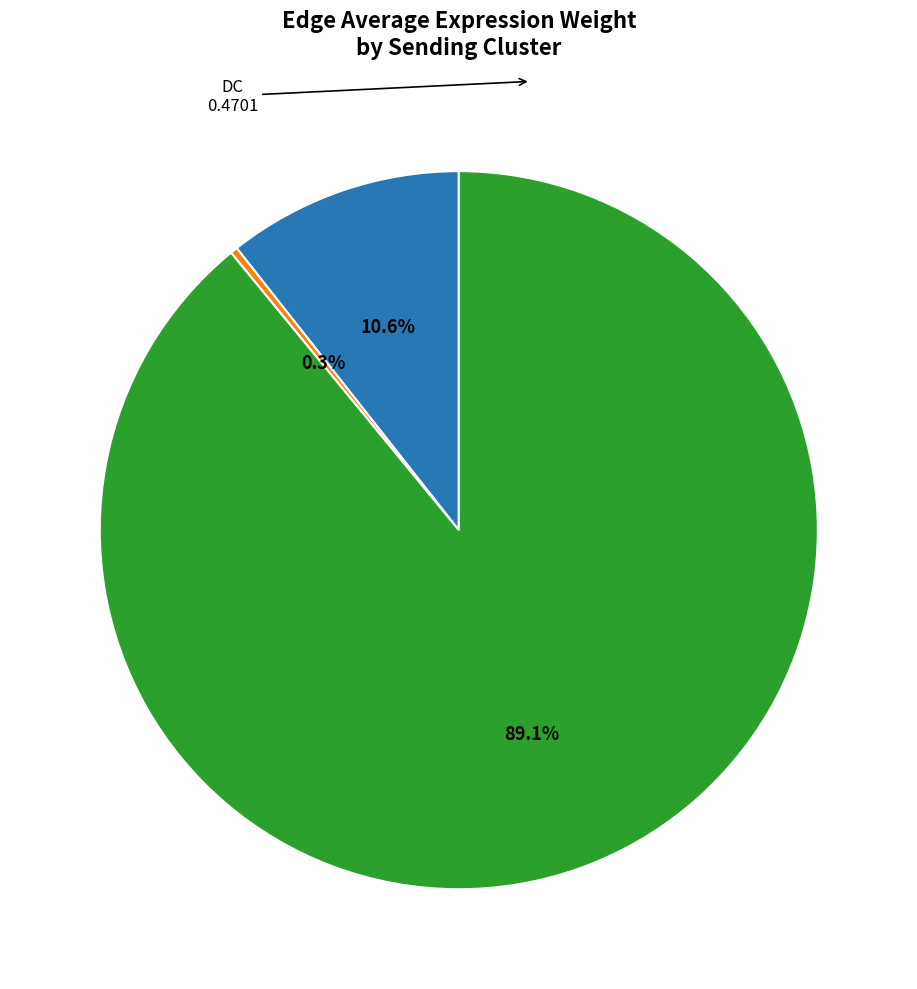

Is there a majority slice in this chart?

Yes